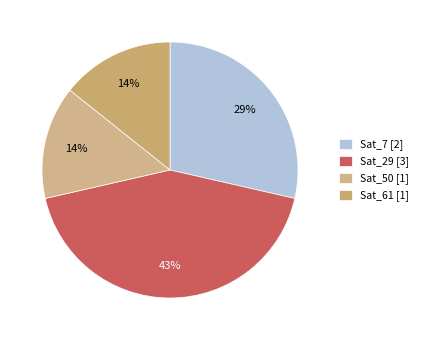

Does any single category account for the majority?

No